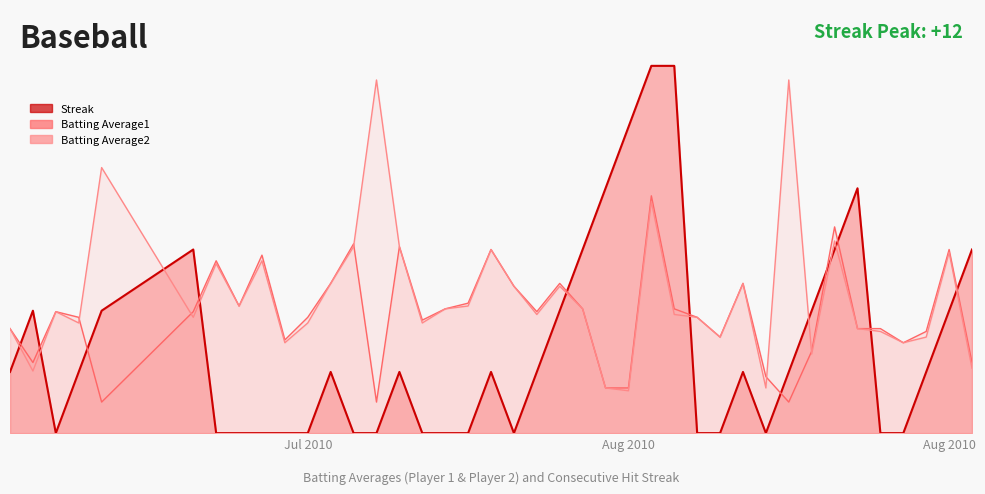

True or false: Streak and Batting Average2 intersect in this chart.

True